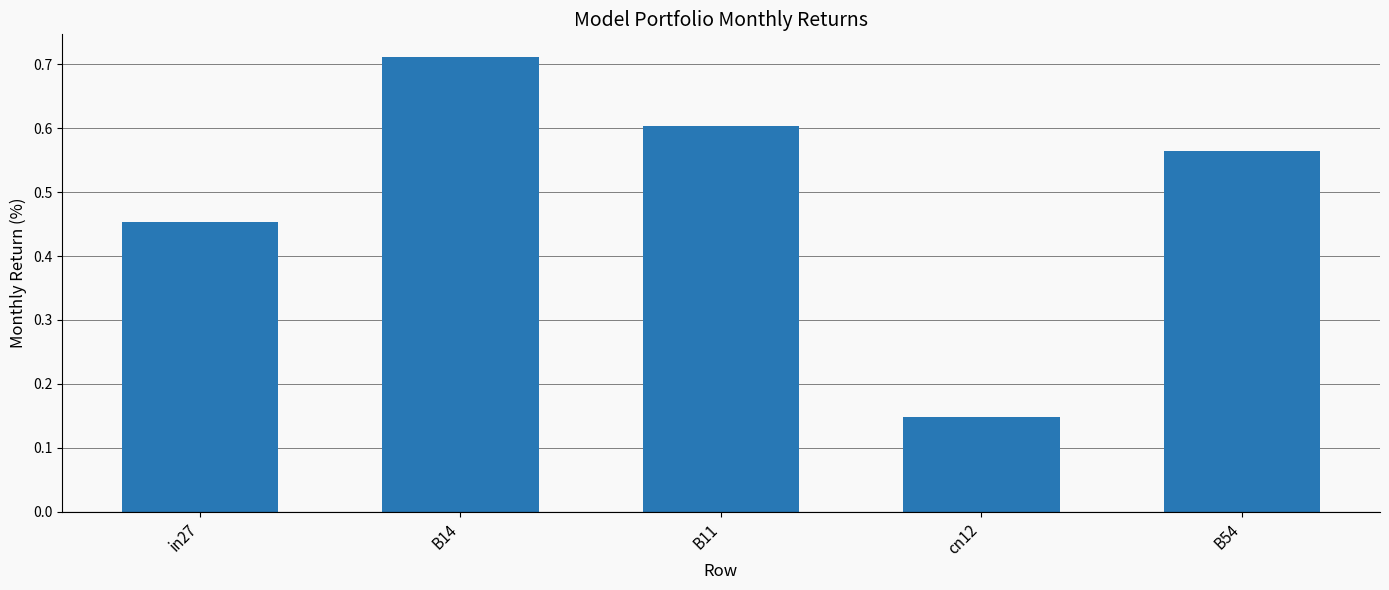

What is the sum of all values?

2.5